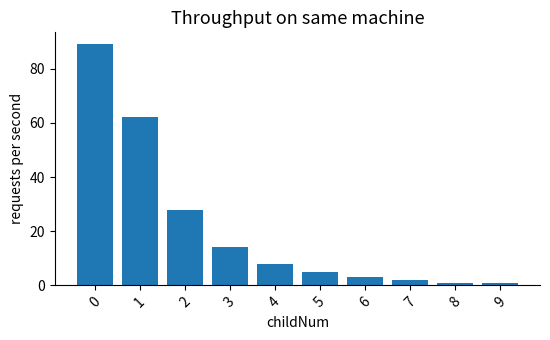

What is the greatest value displayed?

89